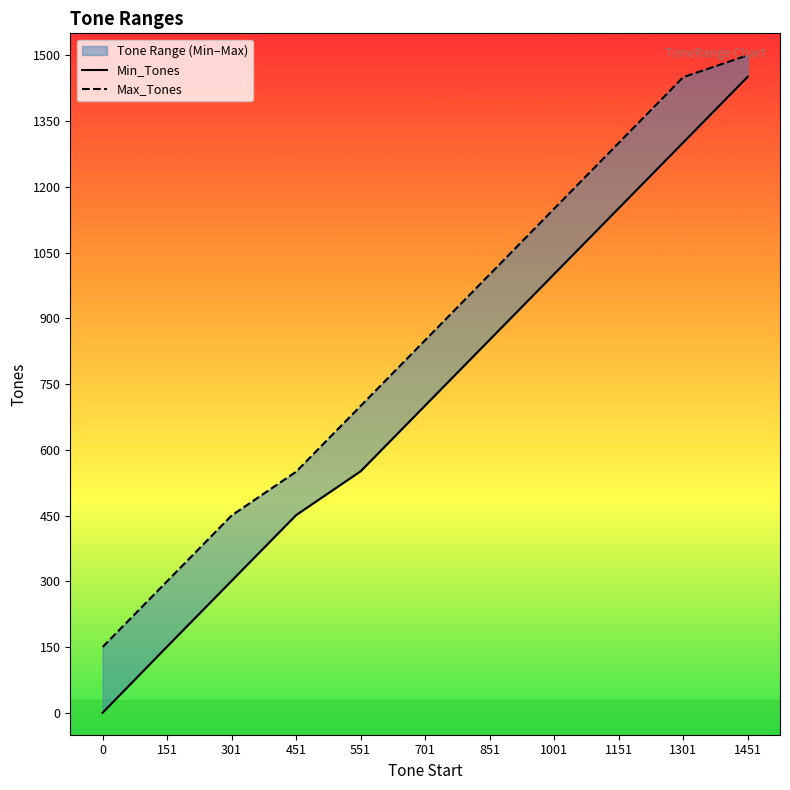

Which label corresponds to the largest value in the chart?

1451